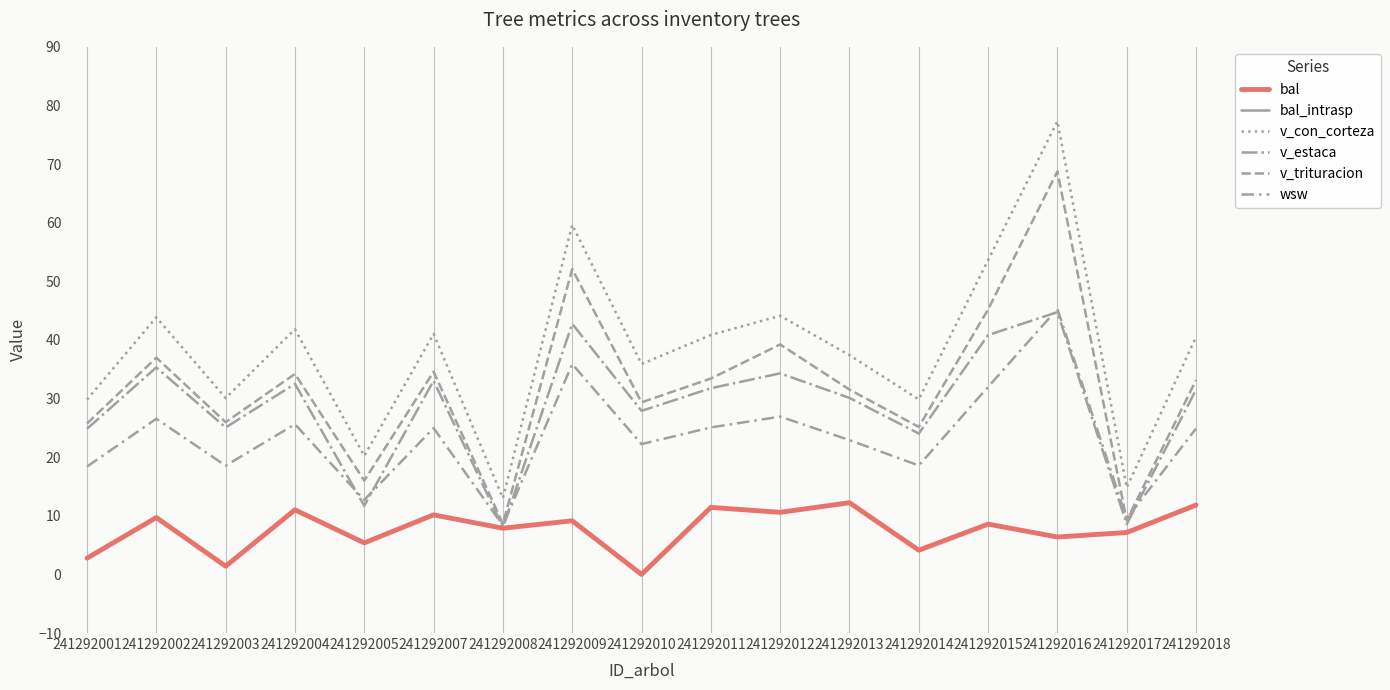

At which label does v_estaca reach its peak?

241292016